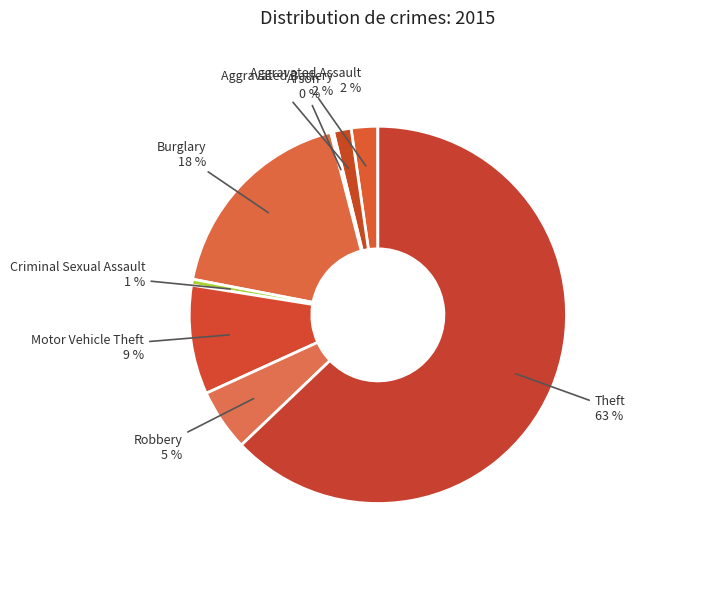

What is the majority slice?

Theft